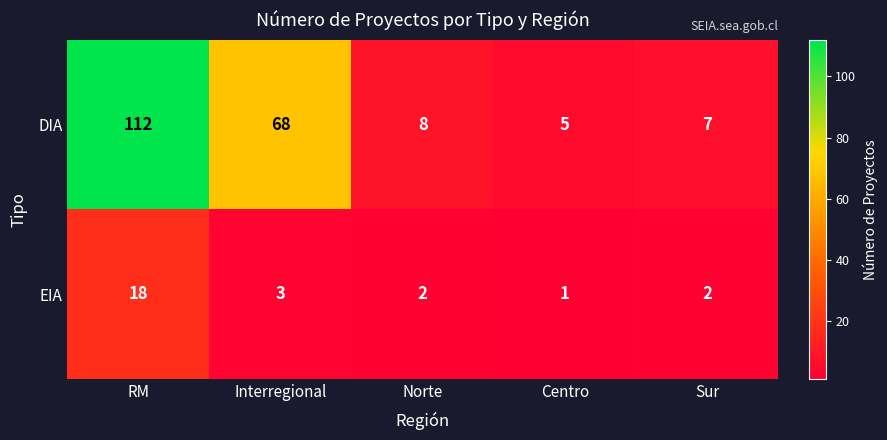

Which series has the largest range (max minus min)?

DIA